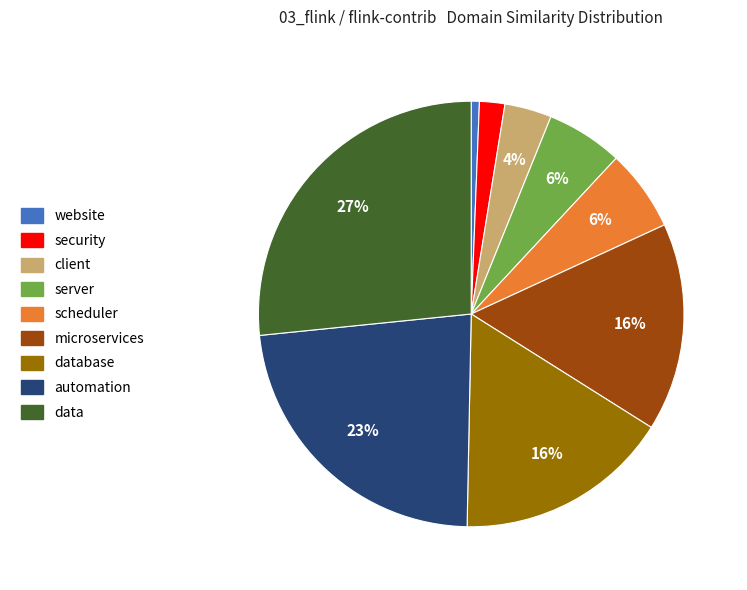

To the nearest percent, what is the combined percentage of security and database?

18%